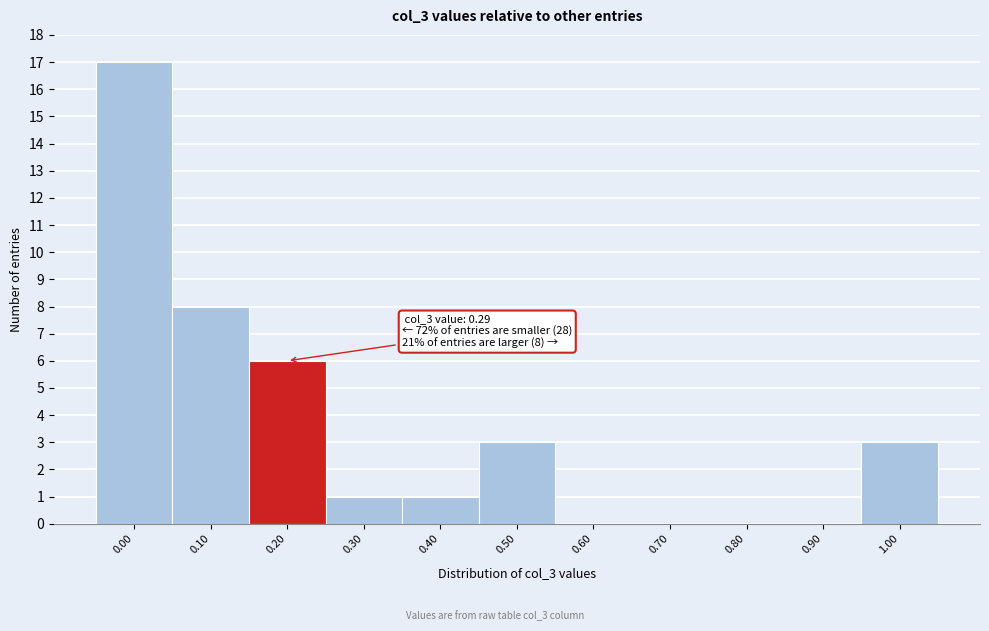

Reading left to right, what are all the values shown in this chart?

0.00=17	0.10=8	0.20=6	0.30=1	0.40=1	0.50=3	0.60=0	0.70=0	0.80=0	0.90=0	1.00=3